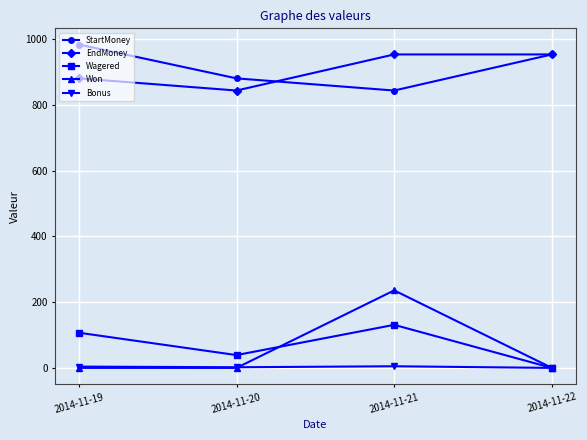

What is the average value of the EndMoney series?

907.8